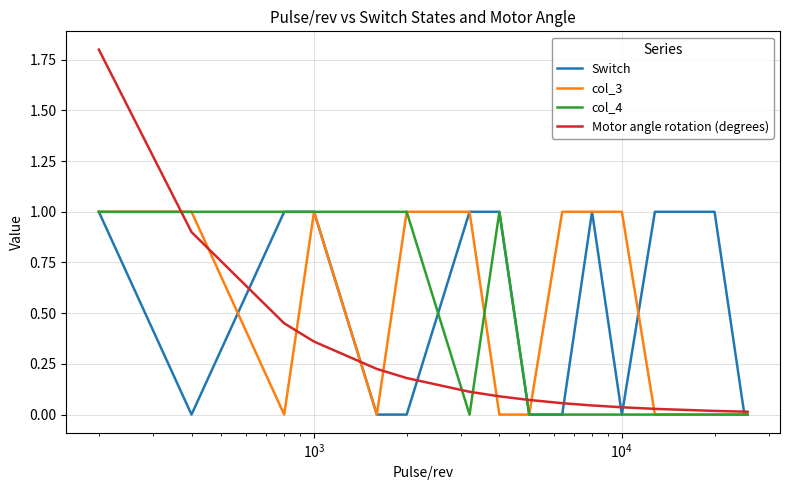

Which series has the largest range (max minus min)?

Motor angle rotation (degrees)